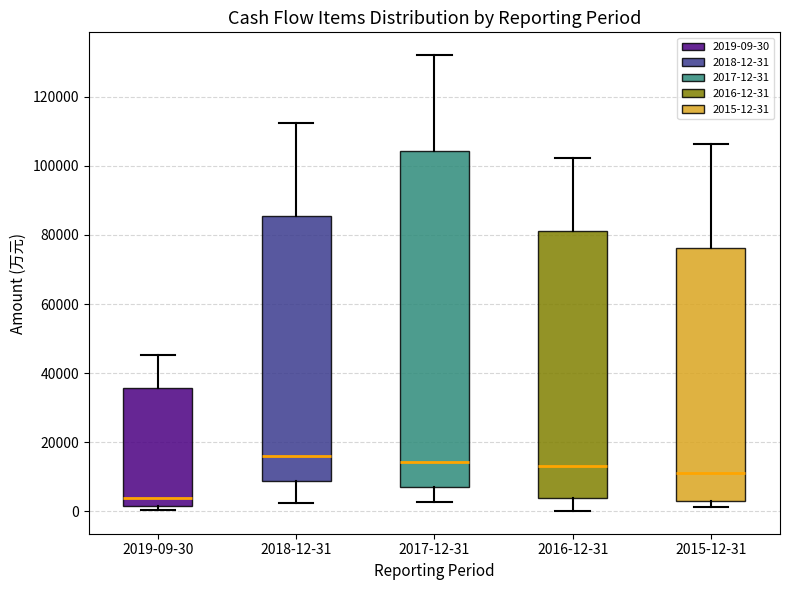

Comparing the boxes themselves (not the whiskers), which one is the tallest?

2017-12-31